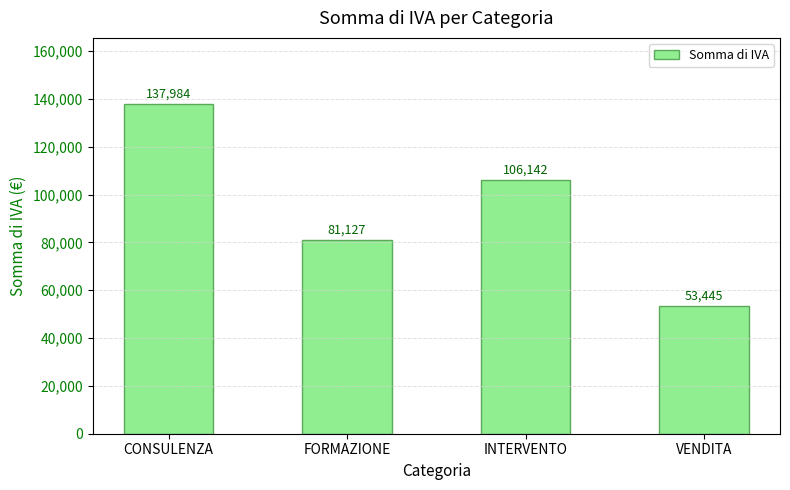

At which label does the data first exceed 106142?

CONSULENZA